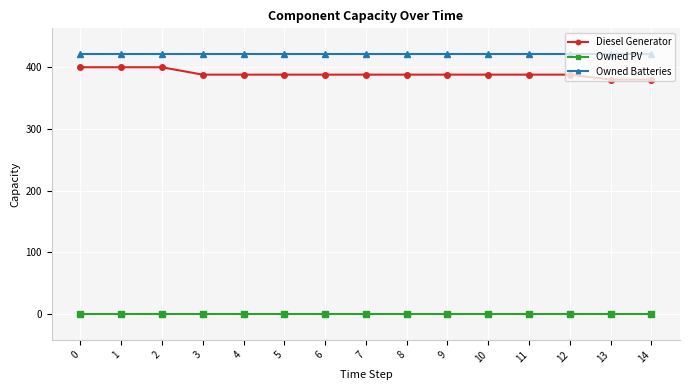

Is this an area chart (filled region under the line)?

No